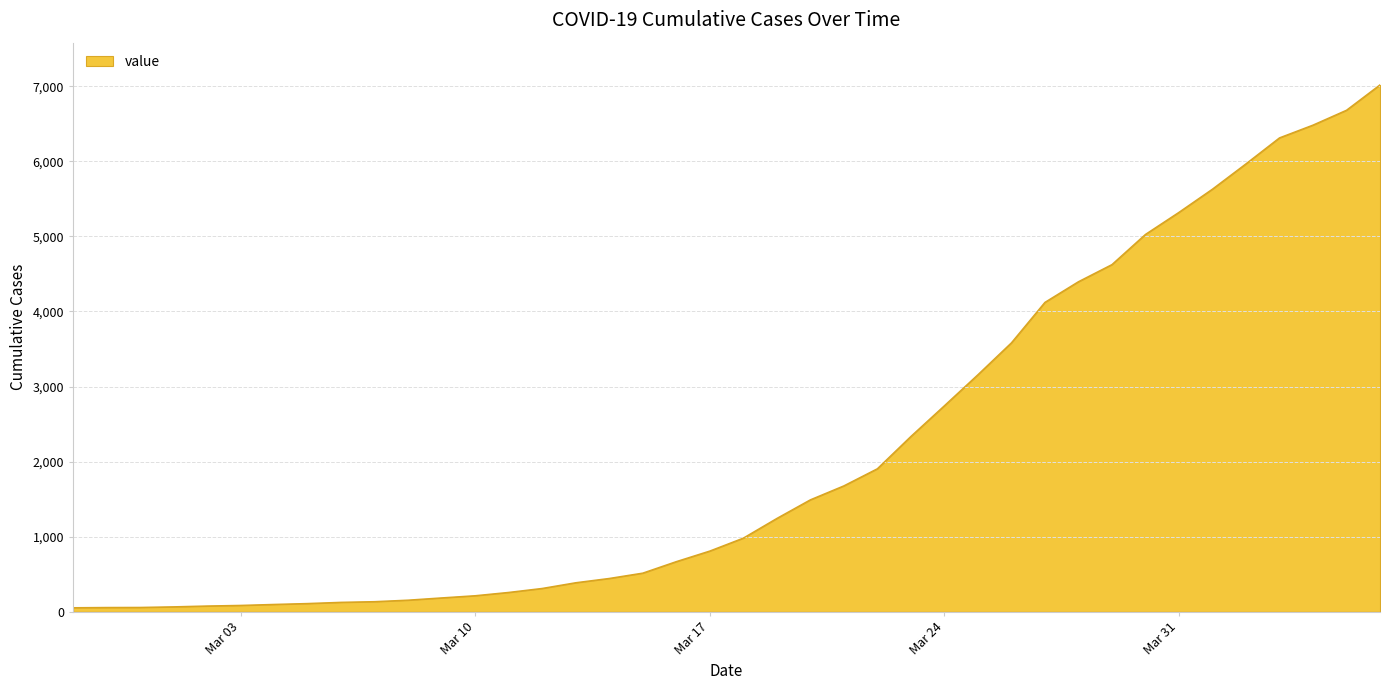

What is the difference between the maximum and minimum values?

6964